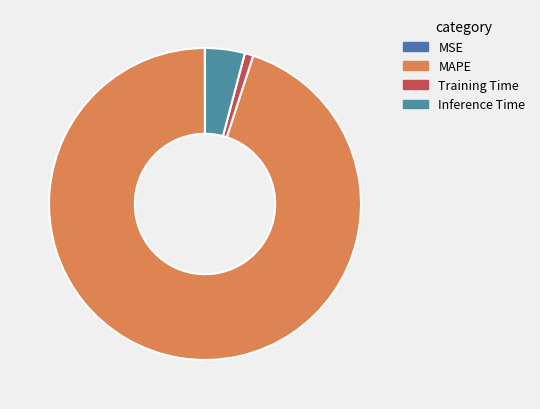

What portion of the pie excludes Inference Time?

95.9%